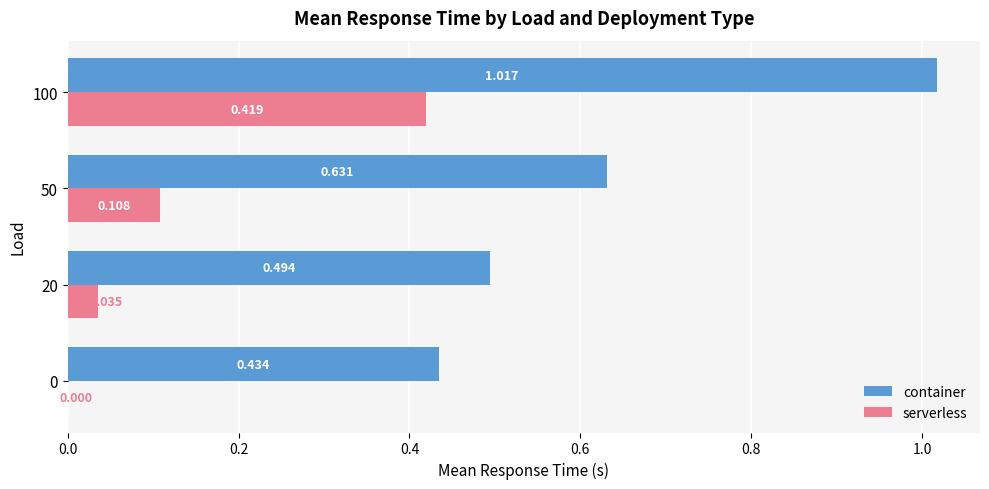

How many values in serverless are above zero?

3